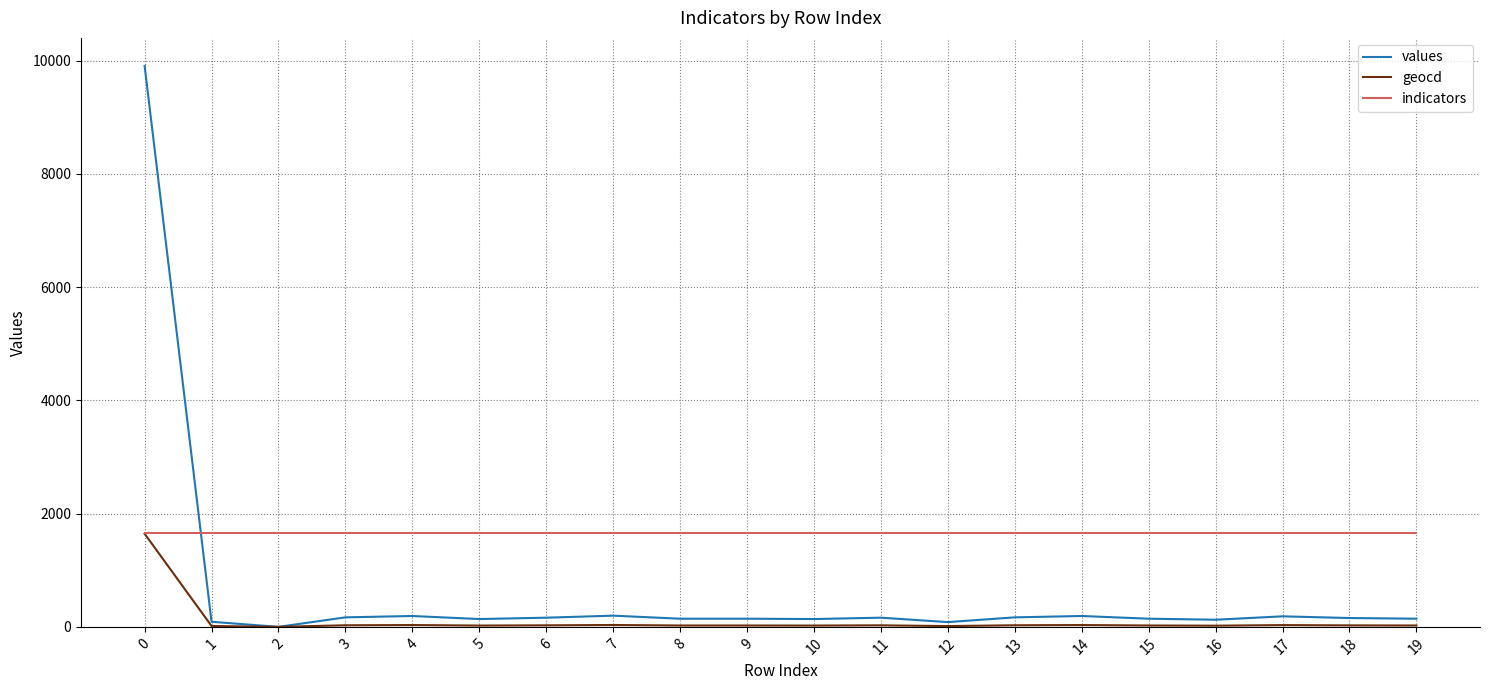

Which series has the widest spread of values?

values